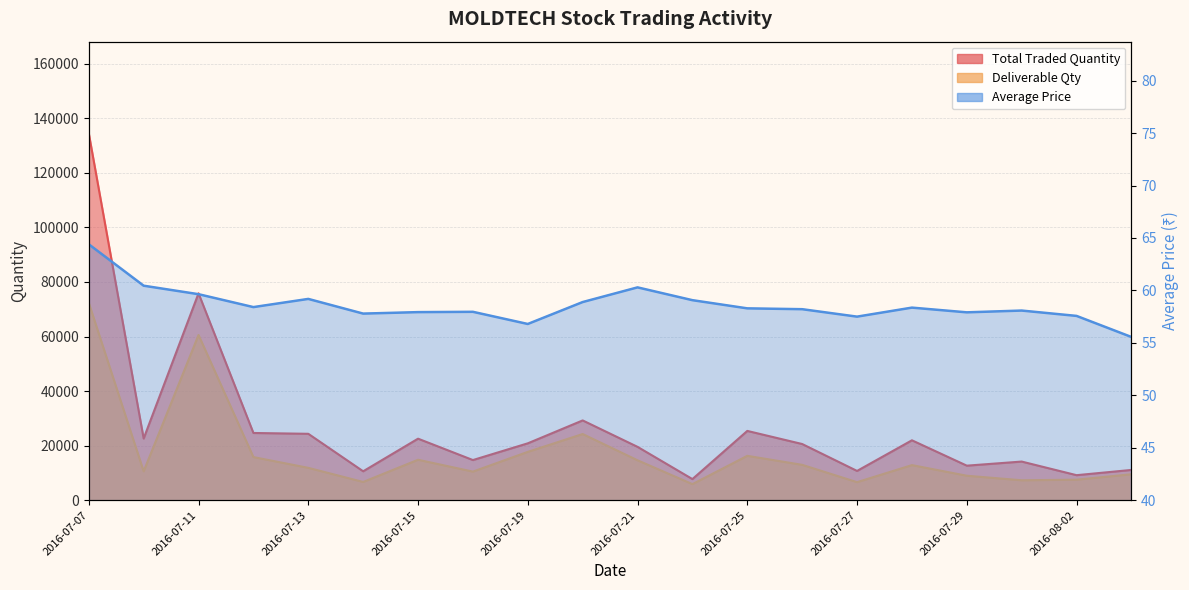

Read the Deliverable Qty value at 2016-07-20.

24252.0